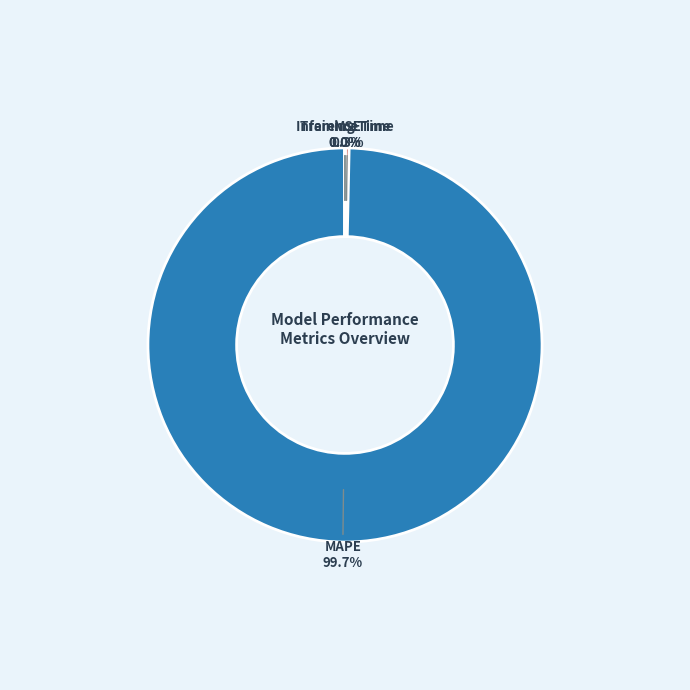

Is there any slice that represents more than half of the pie?

Yes